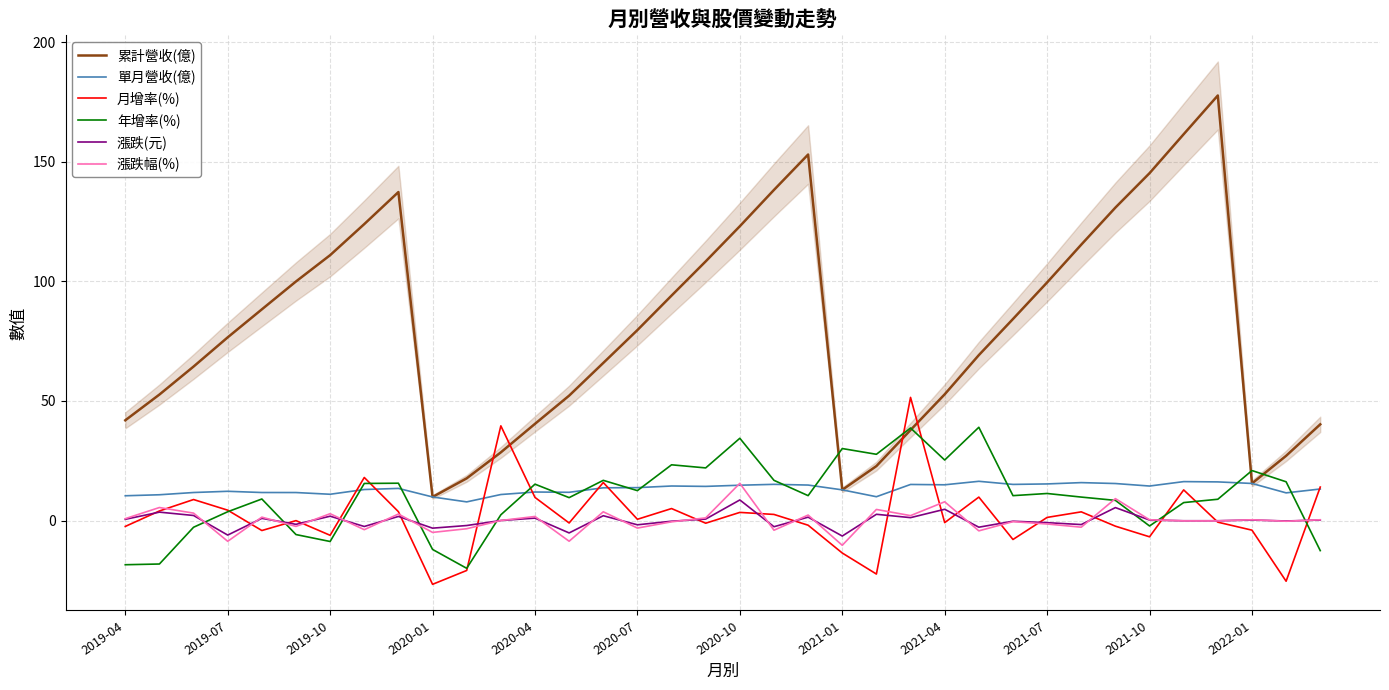

True or false: 月增率(%) has a value of -1.0 at 13.

True